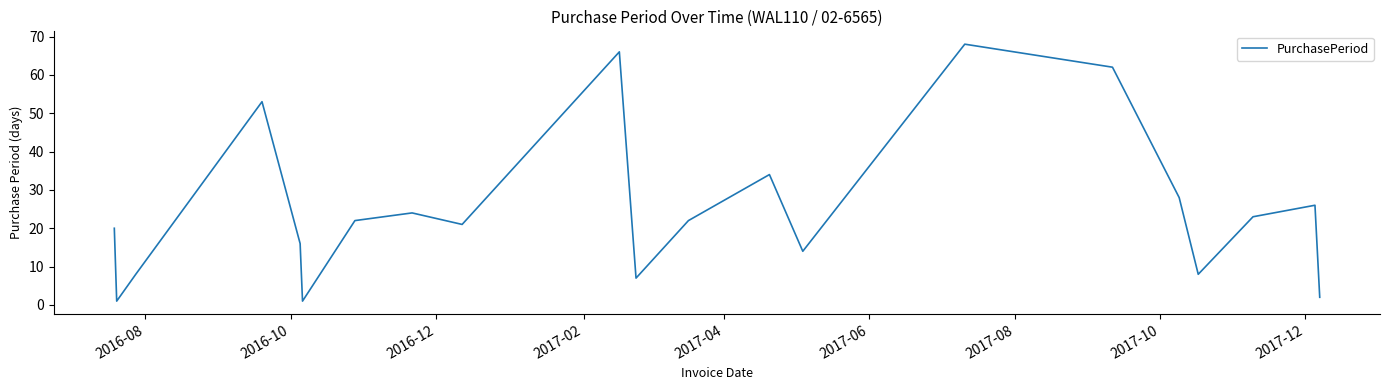

What is the difference between the maximum and minimum values?

67